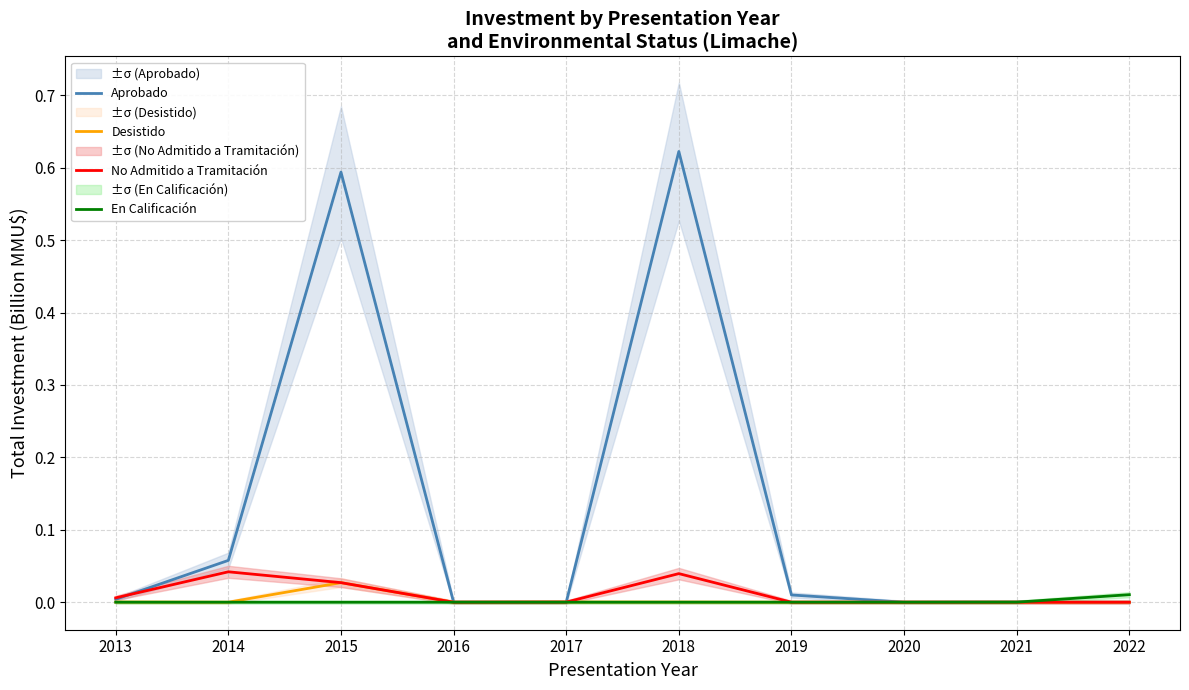

Between 2019 and 2021, which series saw the biggest shift?

Aprobado